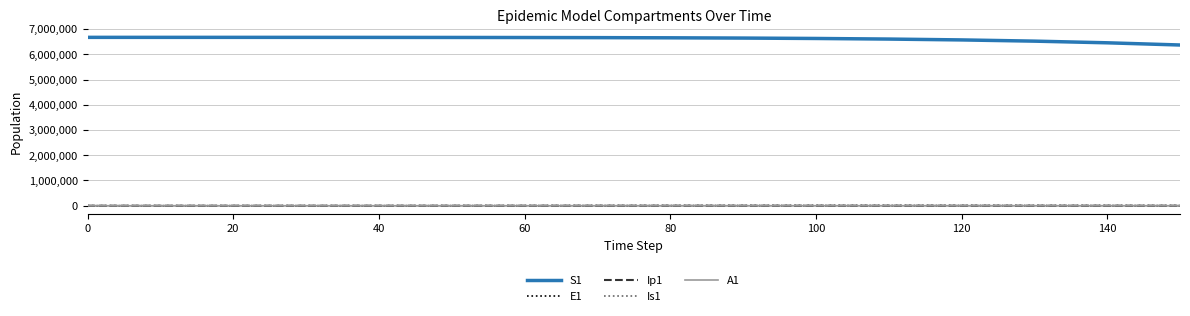

True or false: S1 and E1 cross at least once.

False